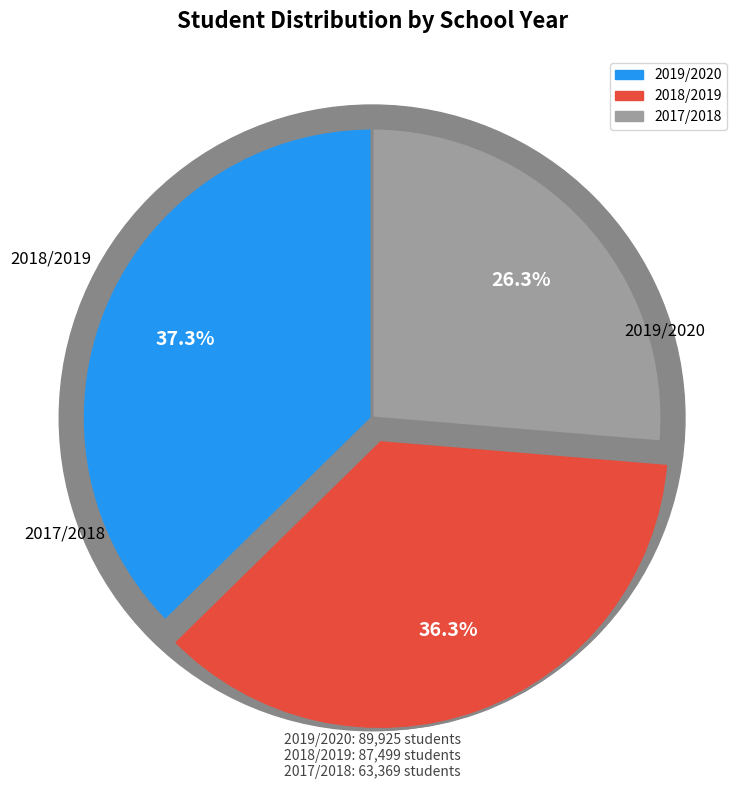

What percentage is NOT represented by 2017/2018?

73.7%